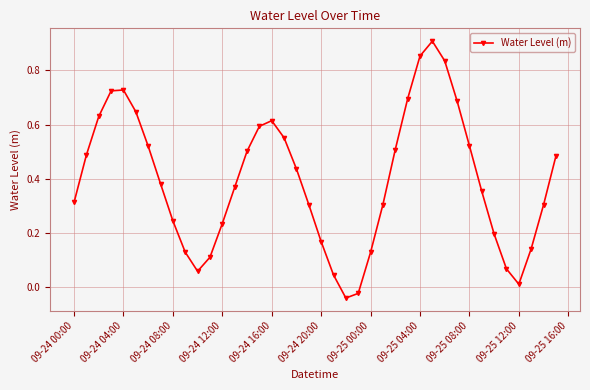

How many points are higher than both their immediate neighbors (excluding endpoints)?

3